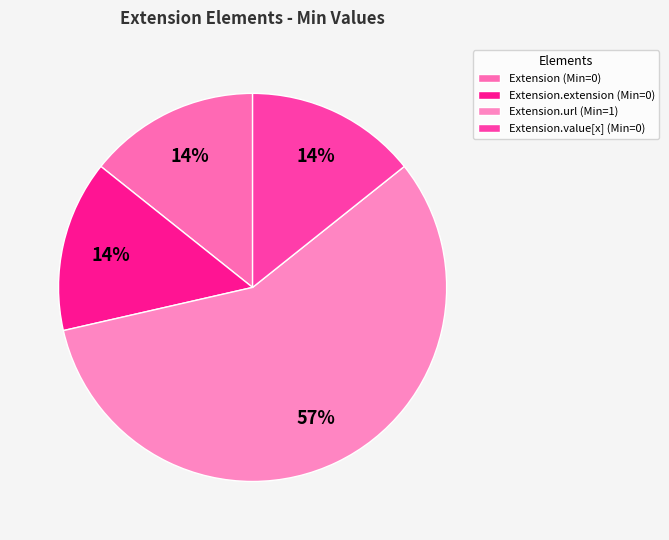

How many slices are in this pie chart?

4